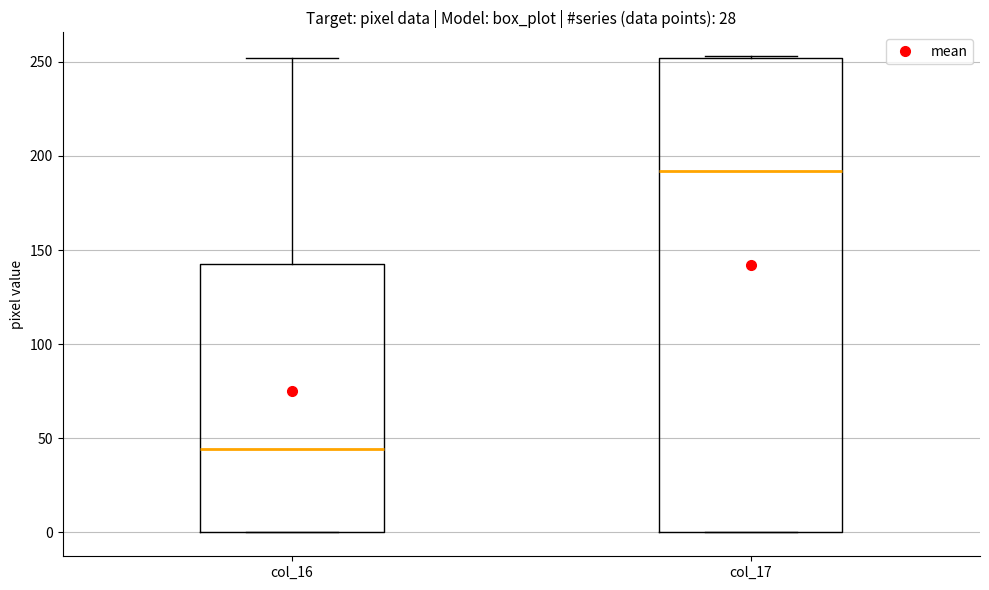

Which box has the highest median line?

col_17